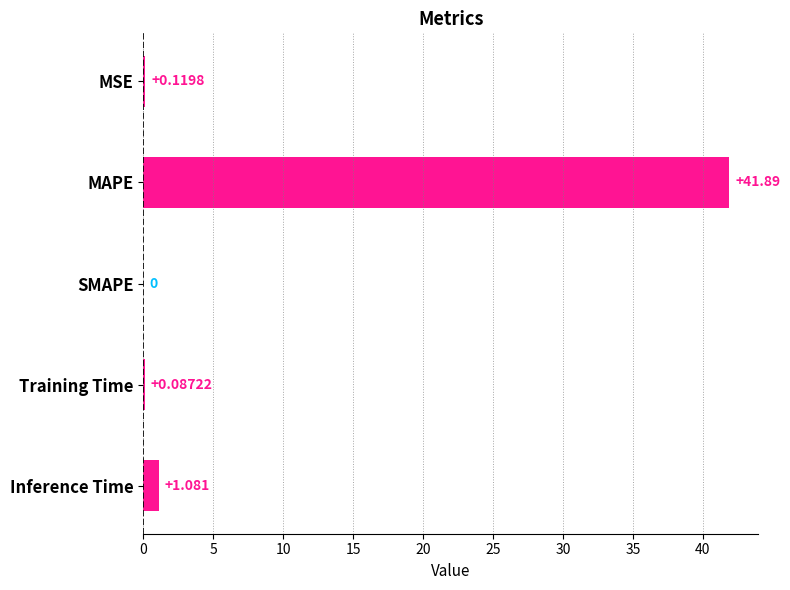

Between MAPE and Training Time, which is larger?

MAPE